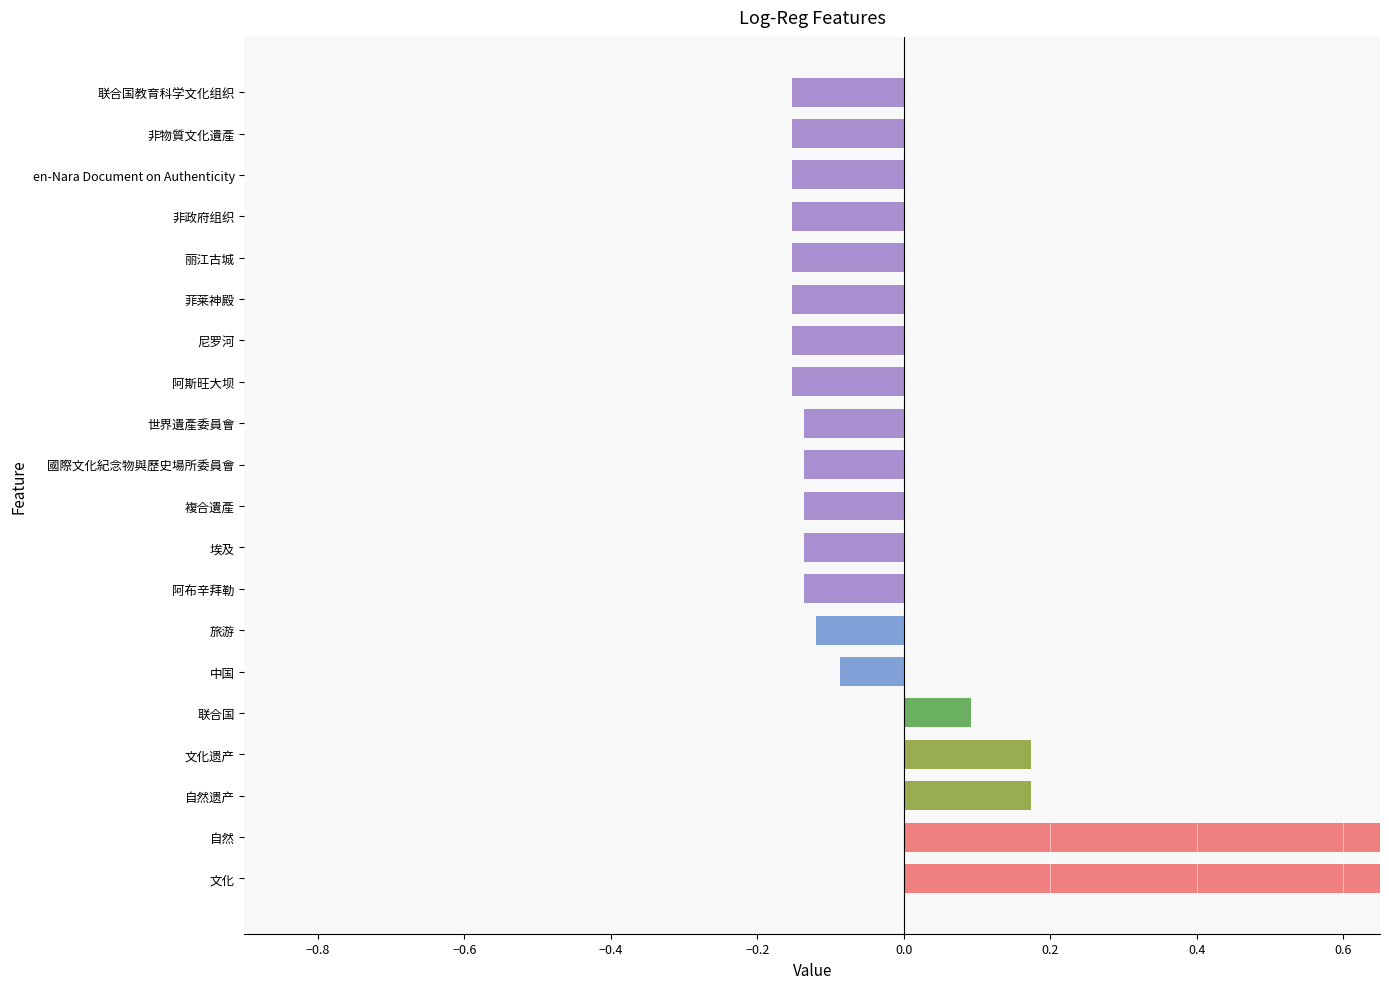

Are the bars grouped side by side (vs. stacked)?

No